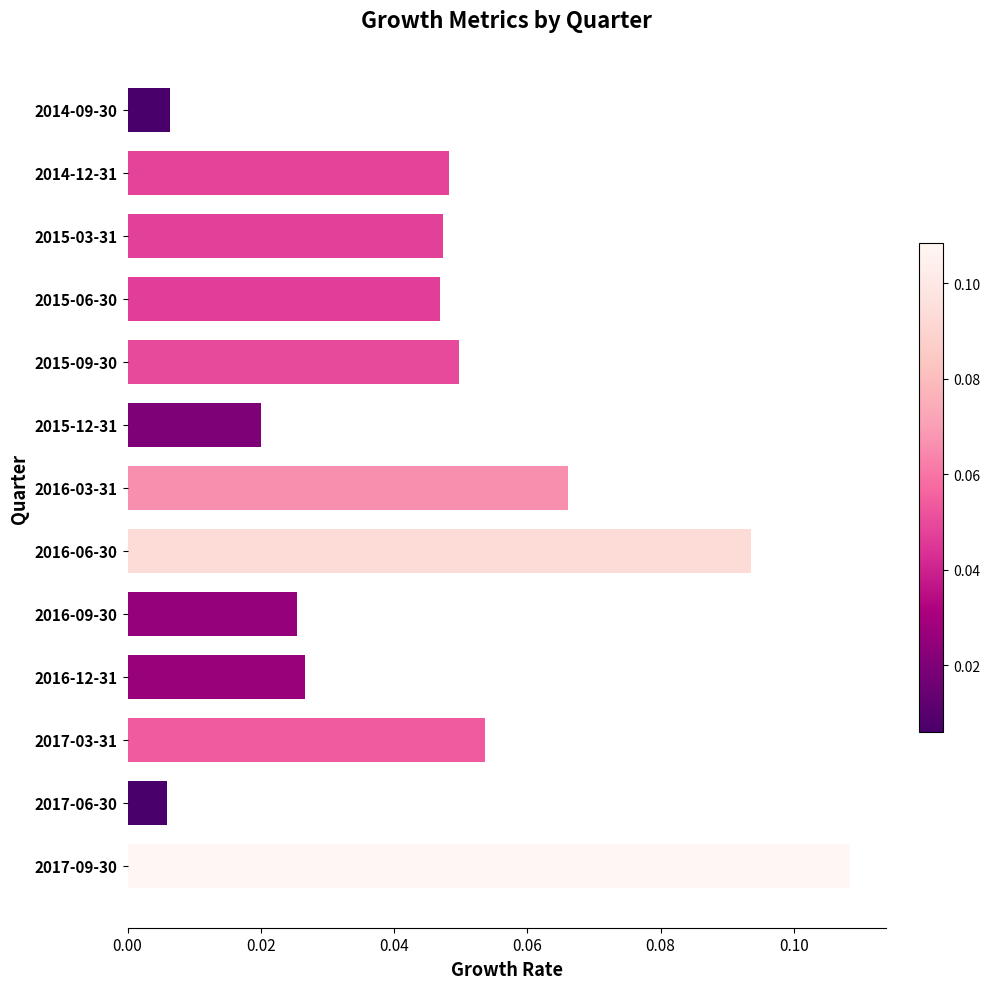

How many bars are there in total?

13